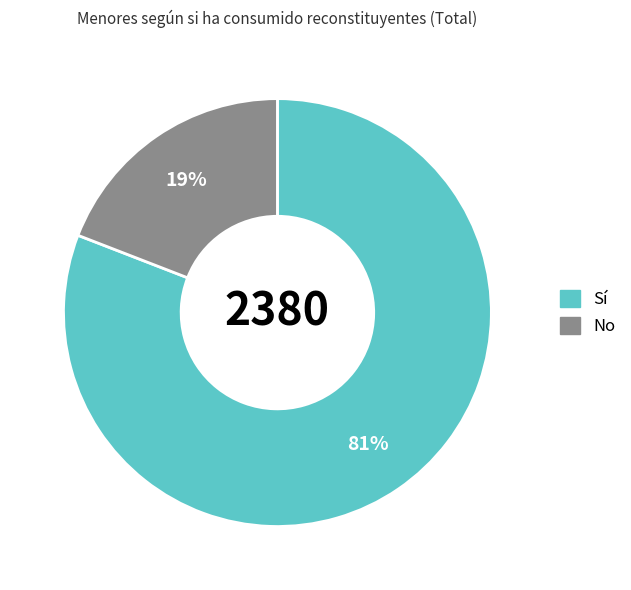

Is it true that No is 30% of the pie?

False